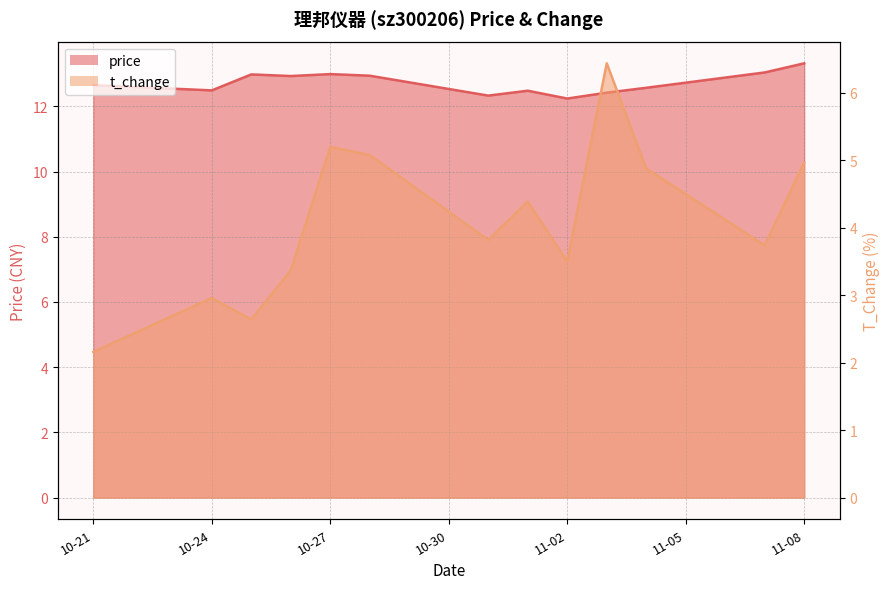

What is the average value of the t_change series?

4.1